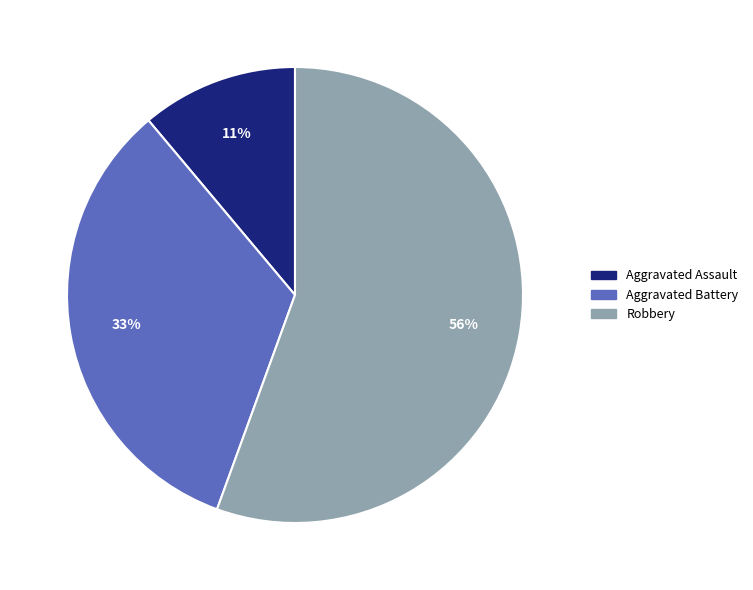

What is the smallest slice in the pie chart?

Aggravated Assault